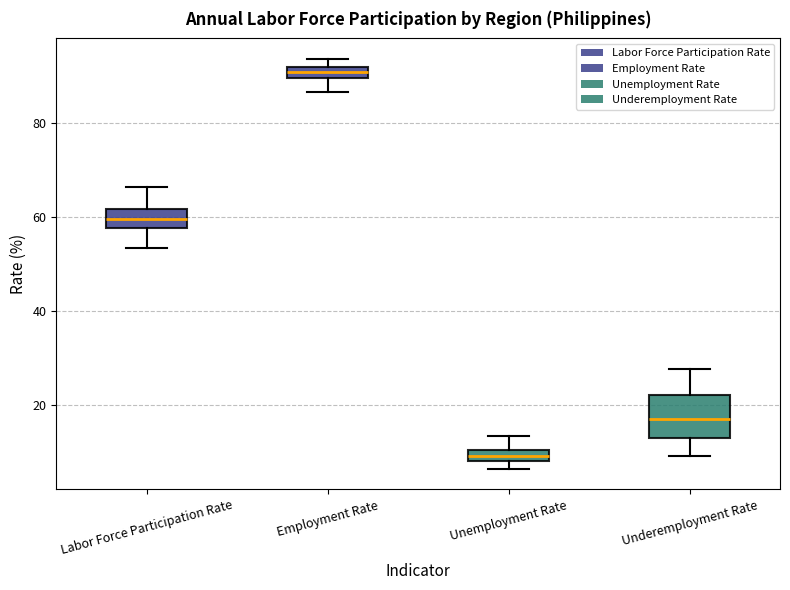

Which box's median line is the lowest?

Unemployment Rate